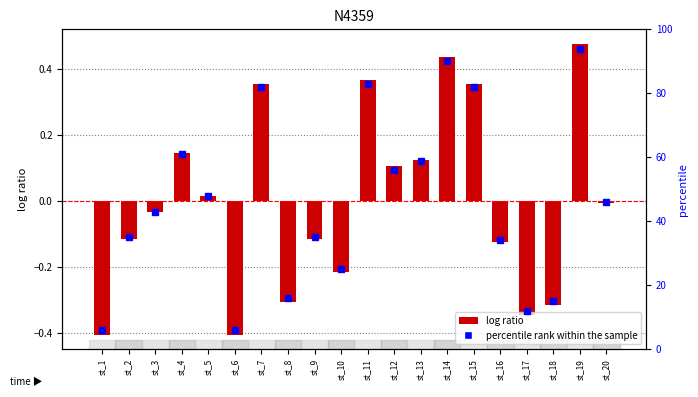

How many categories are shown in the chart?

20